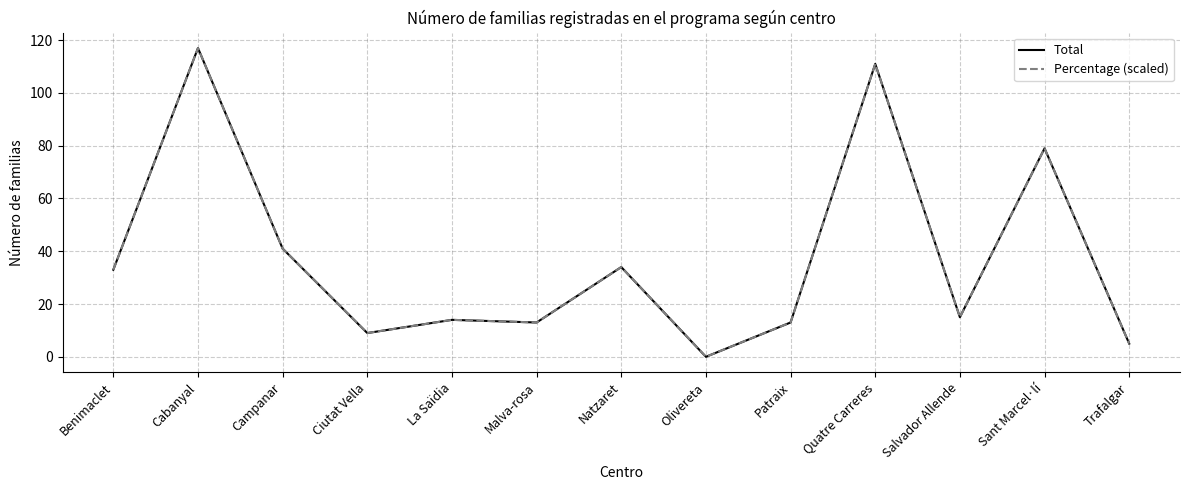

True or false: Total has more than 1 points higher than both neighbors.

True